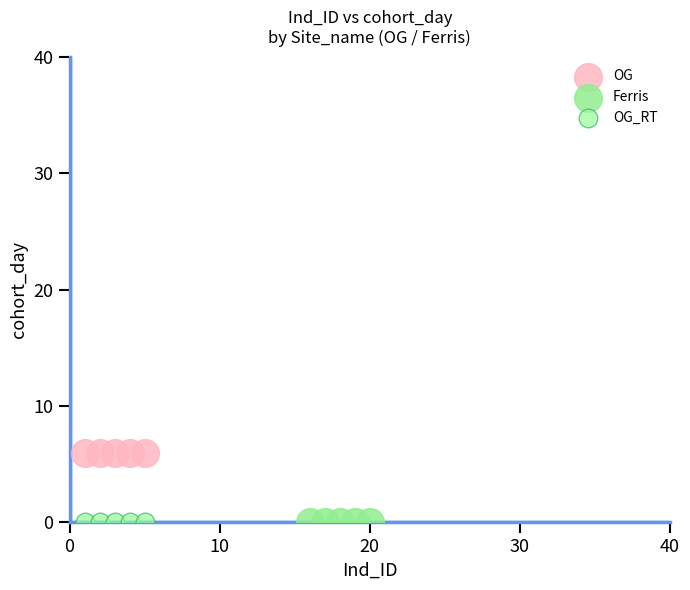

Which series reaches the maximum Y coordinate?

OG